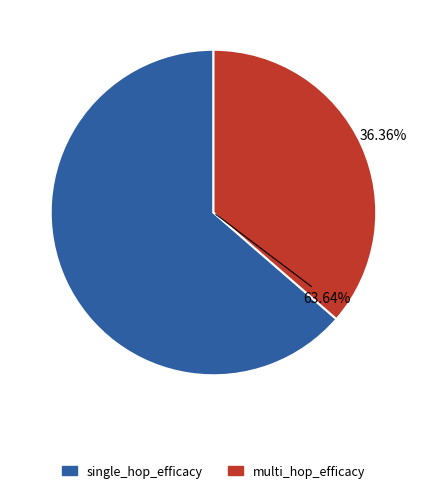

Rank the categories by value from lowest to highest.

multi_hop_efficacy, single_hop_efficacy